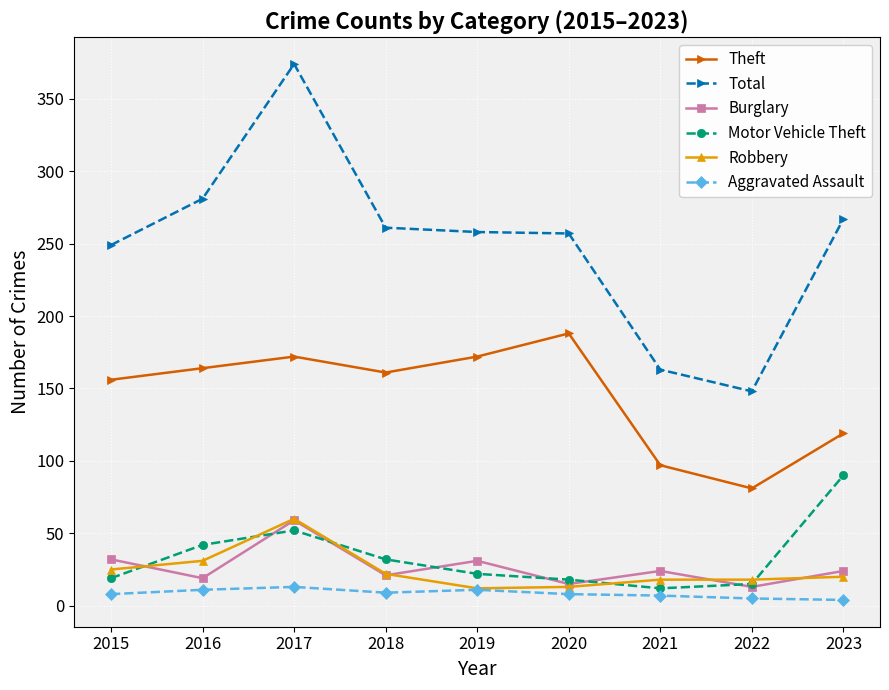

Read the Aggravated Assault value at 2016.

11